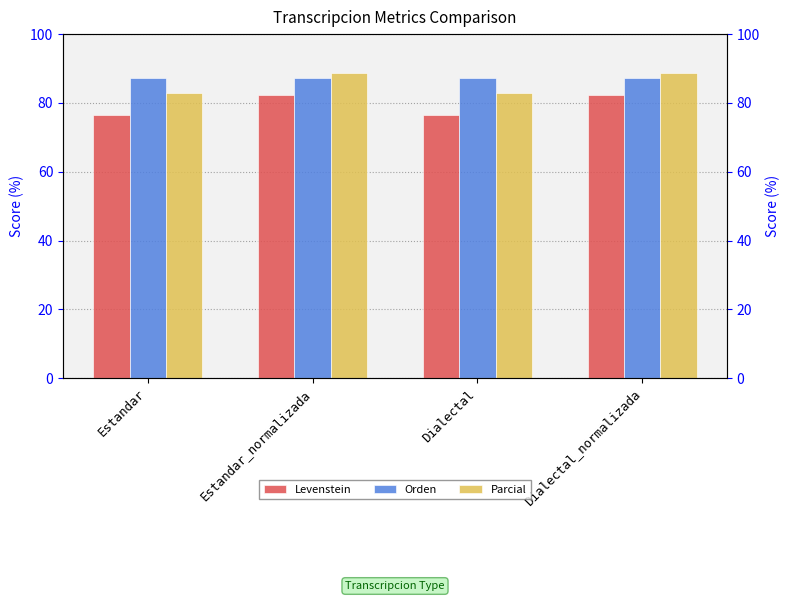

Are the bars horizontal?

No